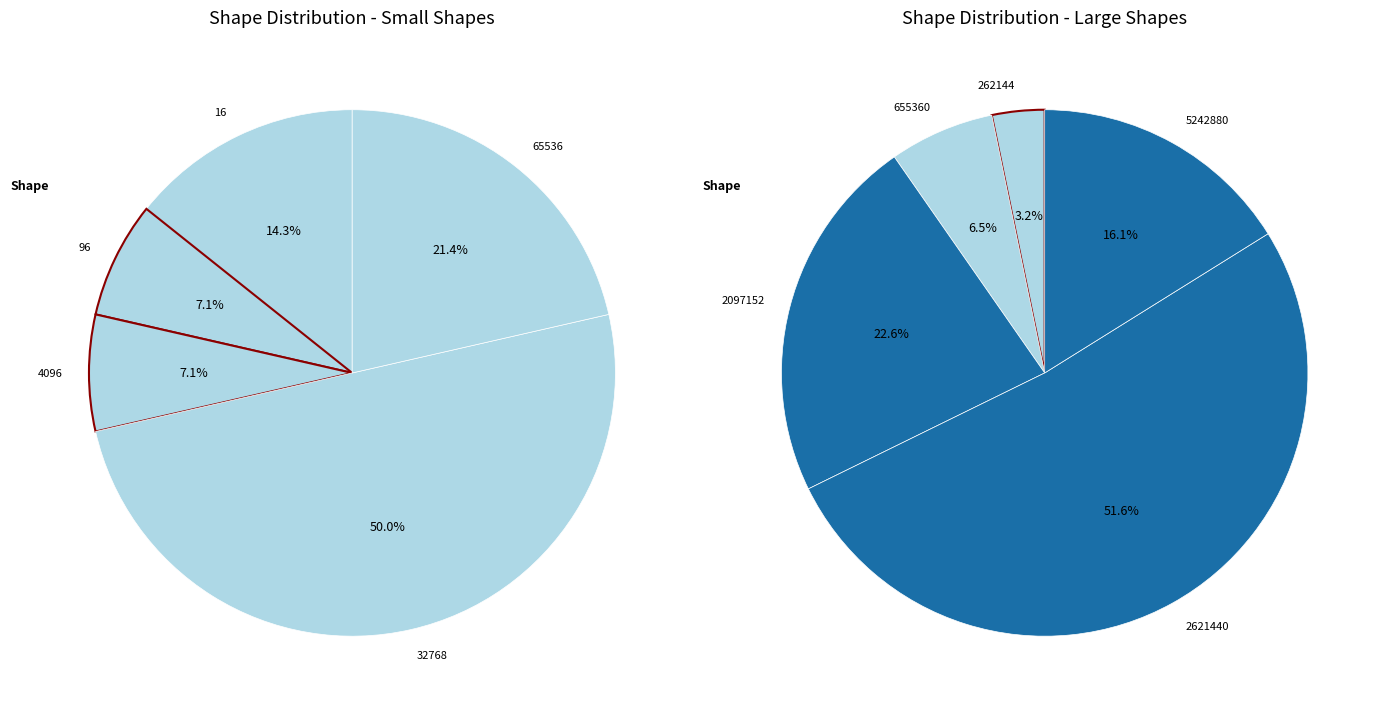

What is the smallest slice in the pie chart?

96